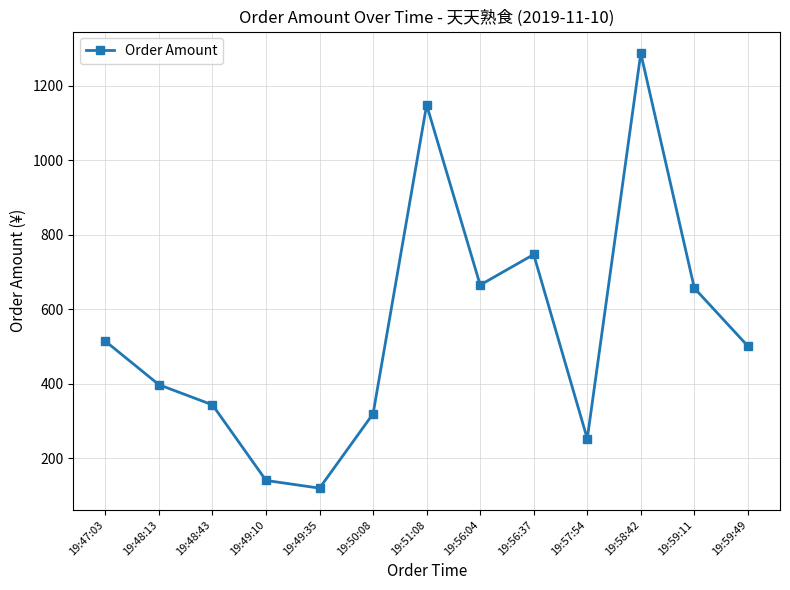

The chart shows a value of 342.8 at 19:48:43. True or false?

True